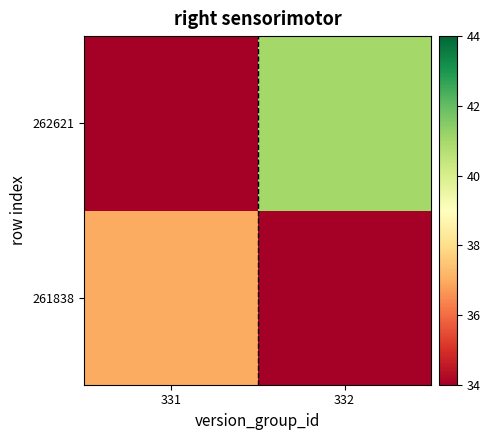

How many data points does each series have?

2